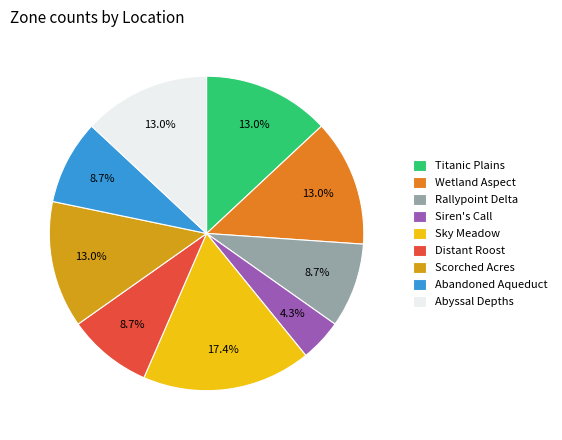

The Abyssal Depths slice represents 1% of the pie. True or false?

False